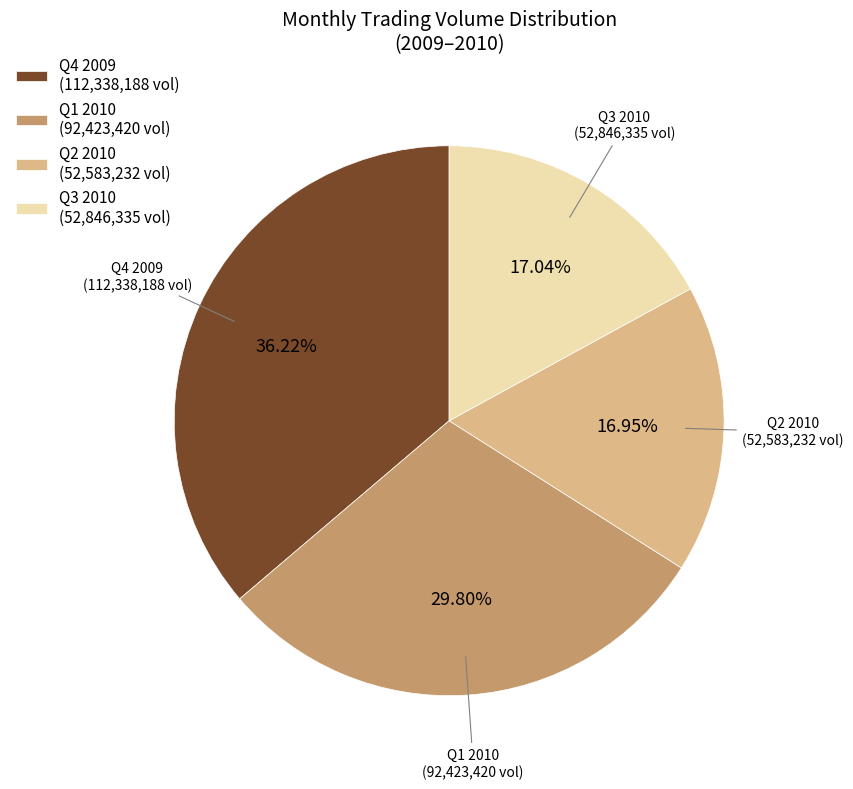

What is the ratio of the value at Q4 2009 (112,338,188 vol) to the value at Q3 2010 (52,846,335 vol)?

2.1